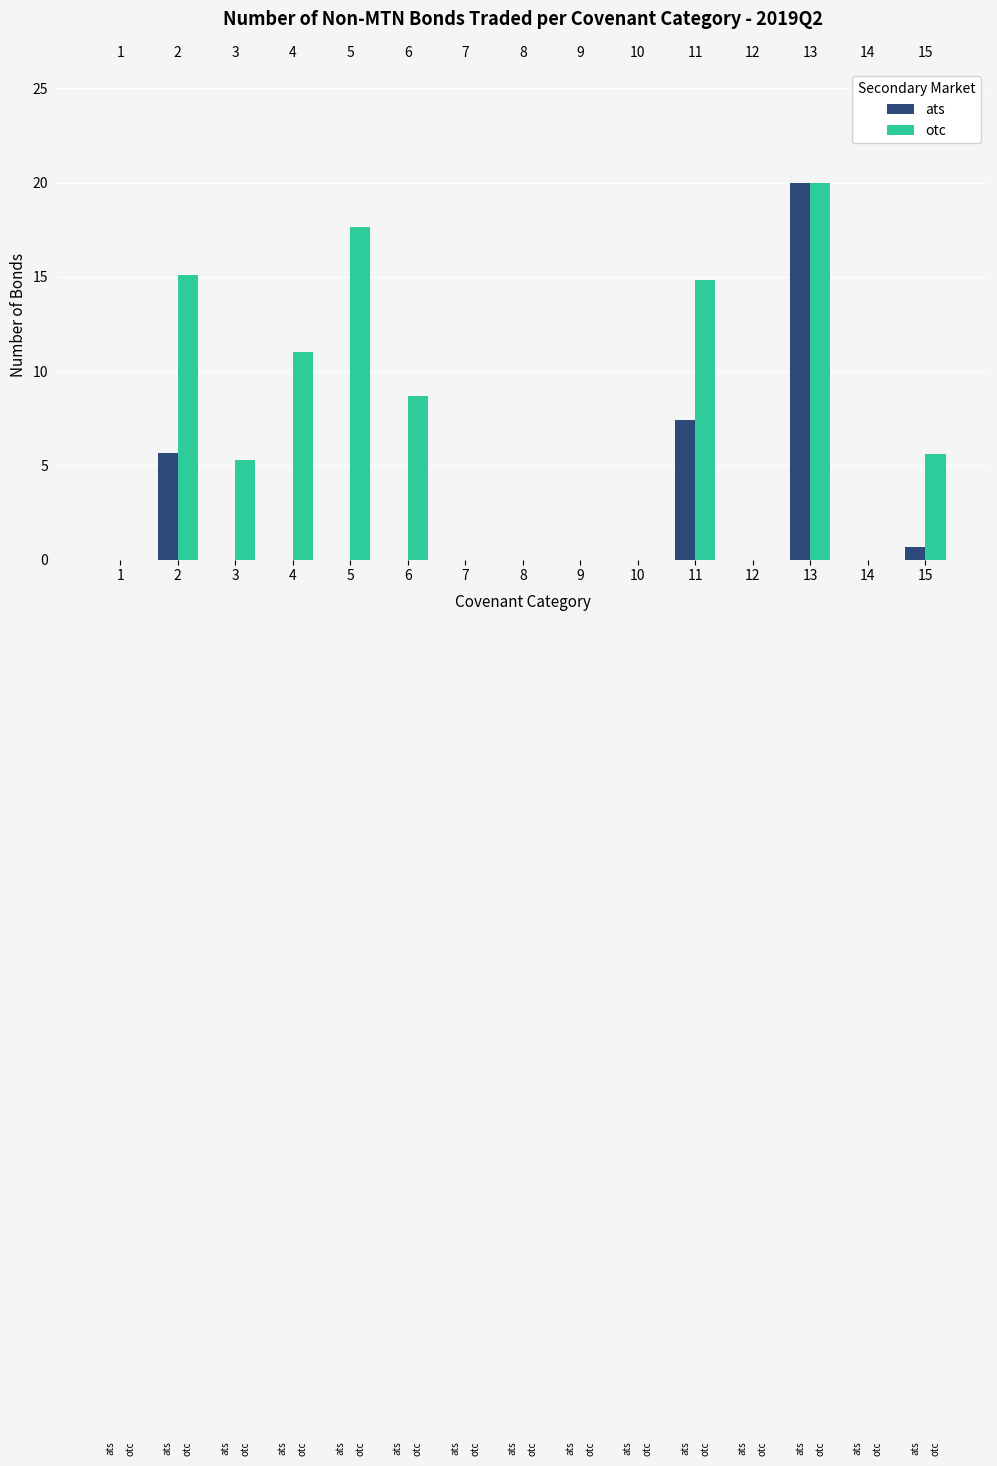

How many data points in otc are above 5?

8